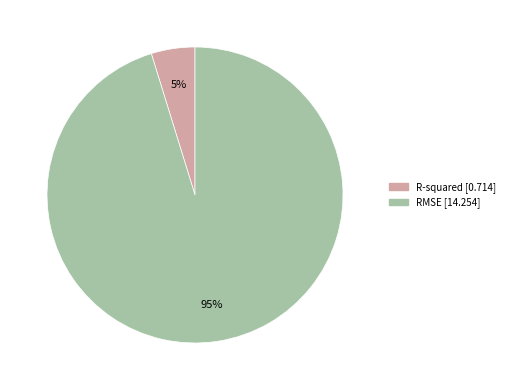

Approximately how many times larger is the value at R-squared compared to RMSE?

0.1